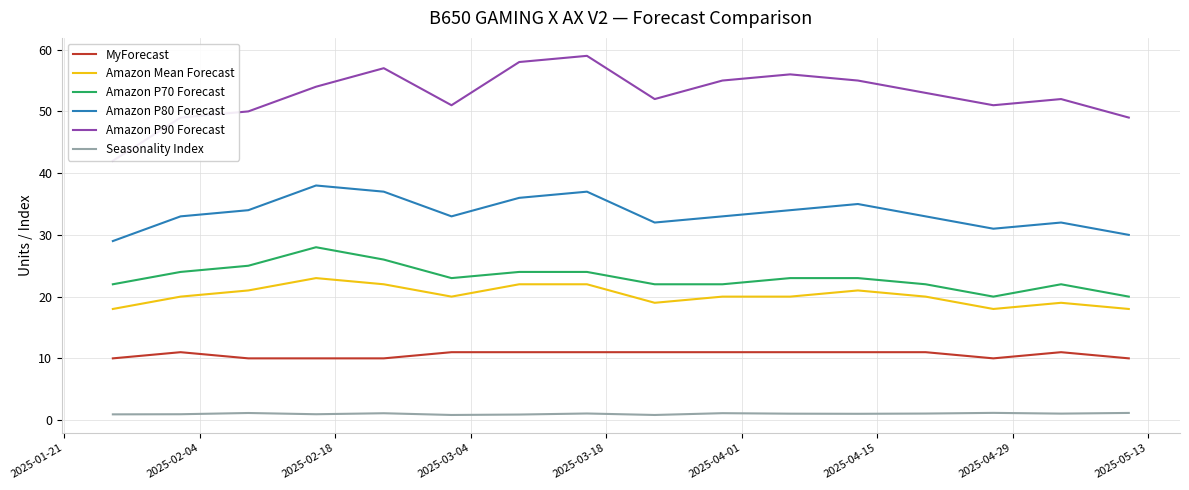

Which series has the largest total across all categories?

Amazon P90 Forecast